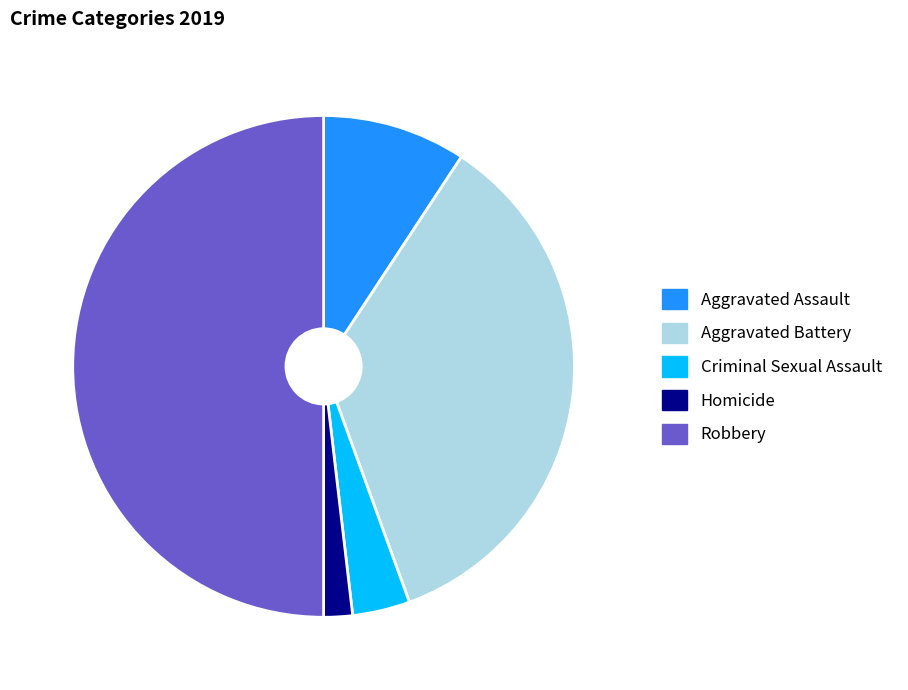

Do Homicide and Robbery together represent more than half of the pie?

Yes